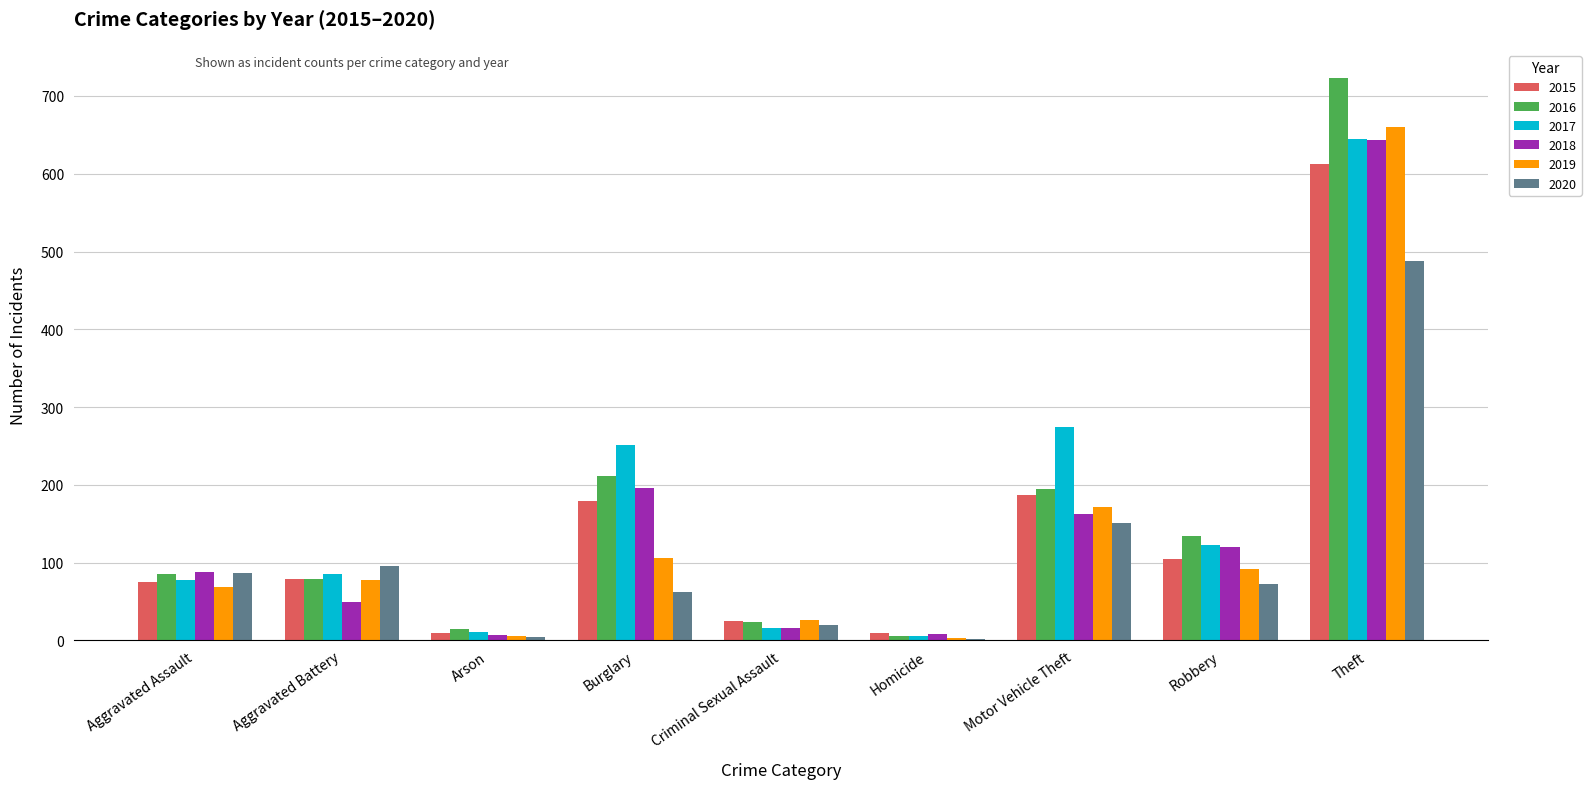

Read the 2018 value at Motor Vehicle Theft.

162